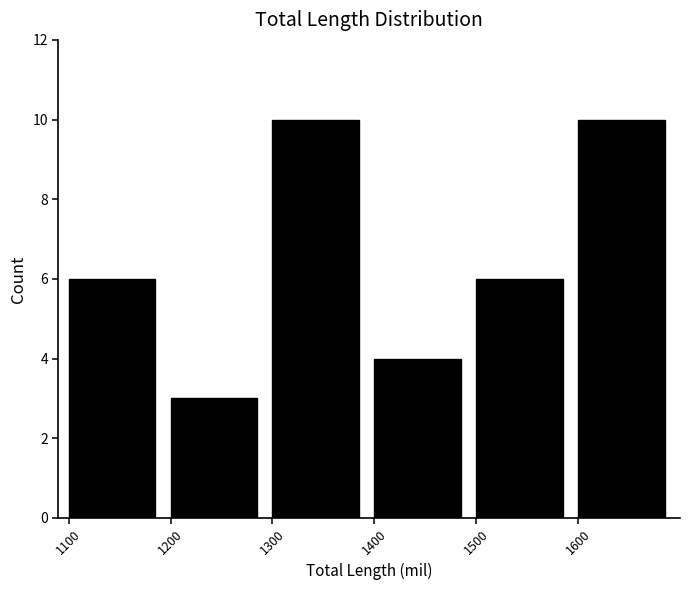

Reading left to right, list every bar in this chart as the range it spans on the x-axis followed by its height. The values are not printed on the chart, so give them approximately, as read against the axis.

1100 to 1200: 6
1200 to 1300: 3
1300 to 1400: 10
1400 to 1500: 4
1500 to 1600: 6
1600 to 1700: 10